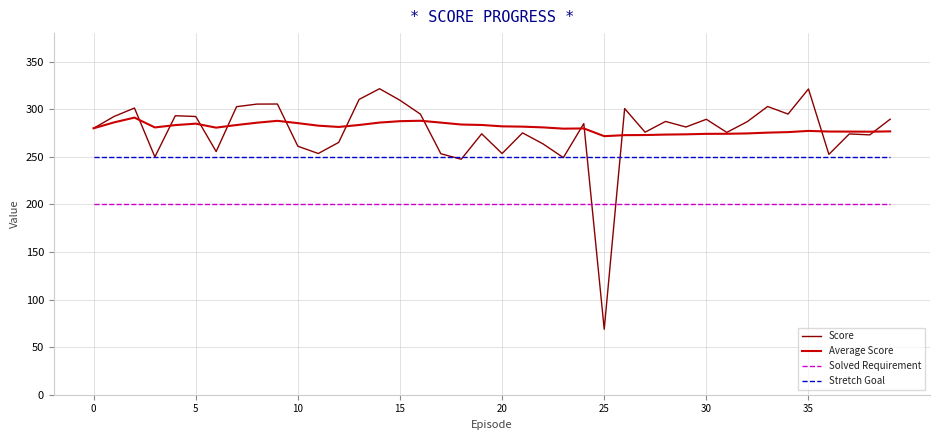

True or false: Average Score has more than 2 interior local peaks.

True